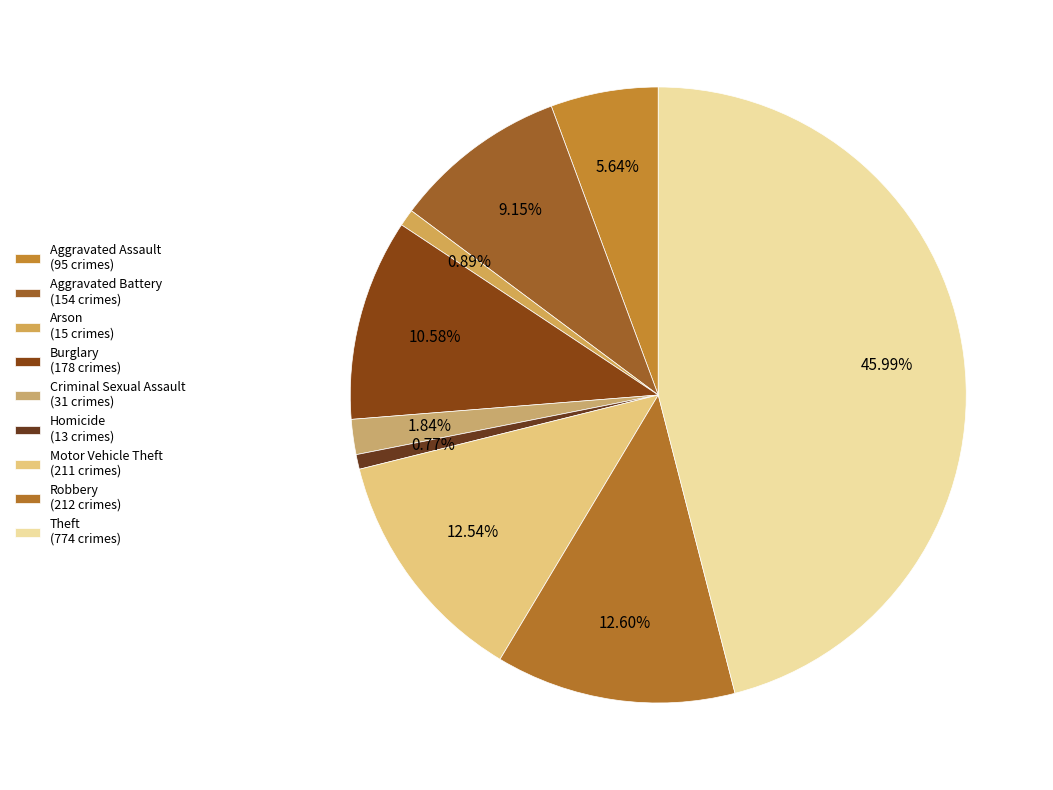

To the nearest percent, what portion does Robbery represent?

13%